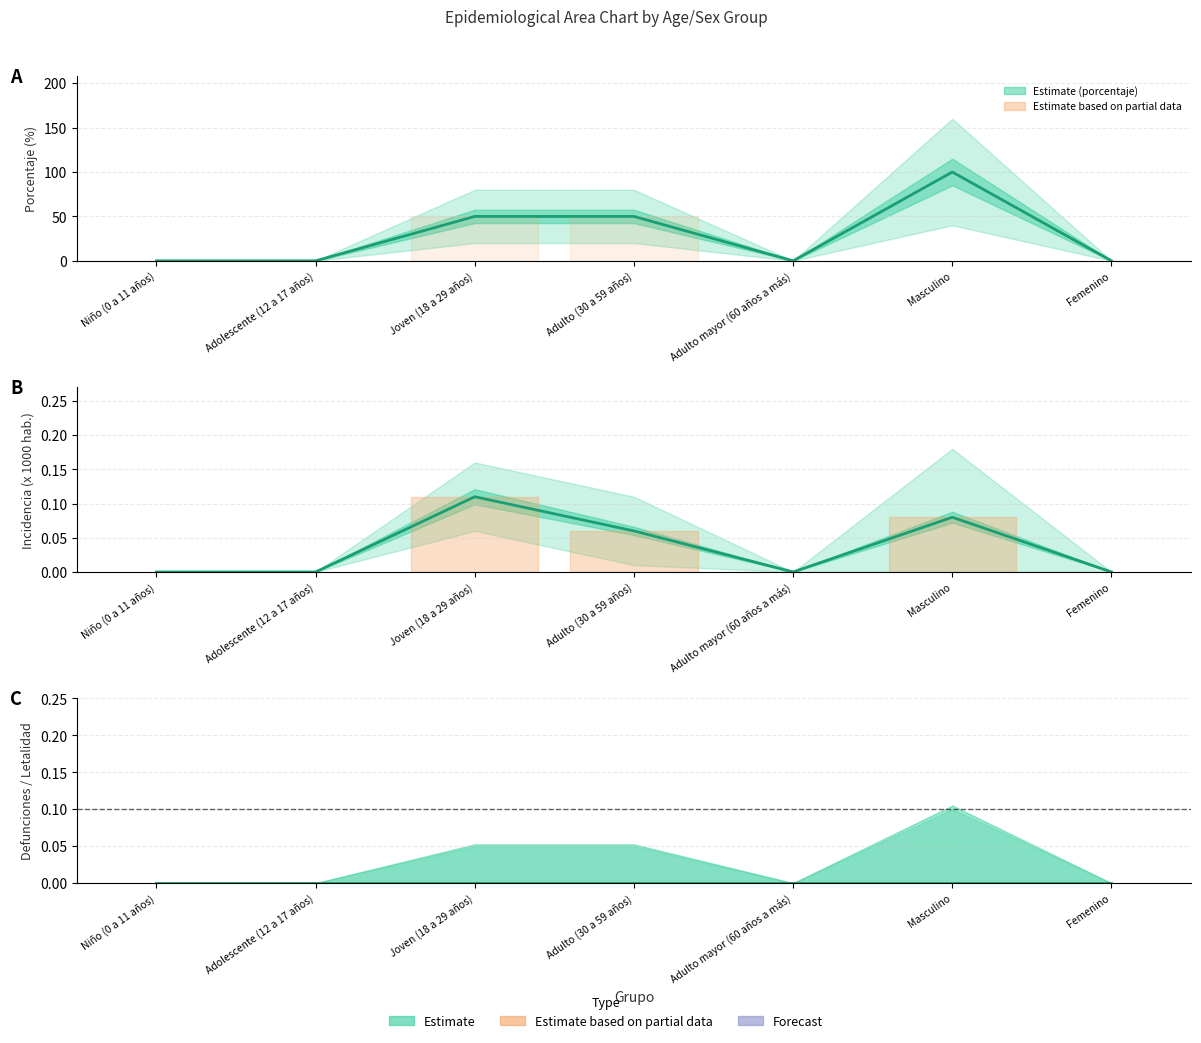

At which category does the chart reach its minimum across all series?

Niño (0 a 11 años)